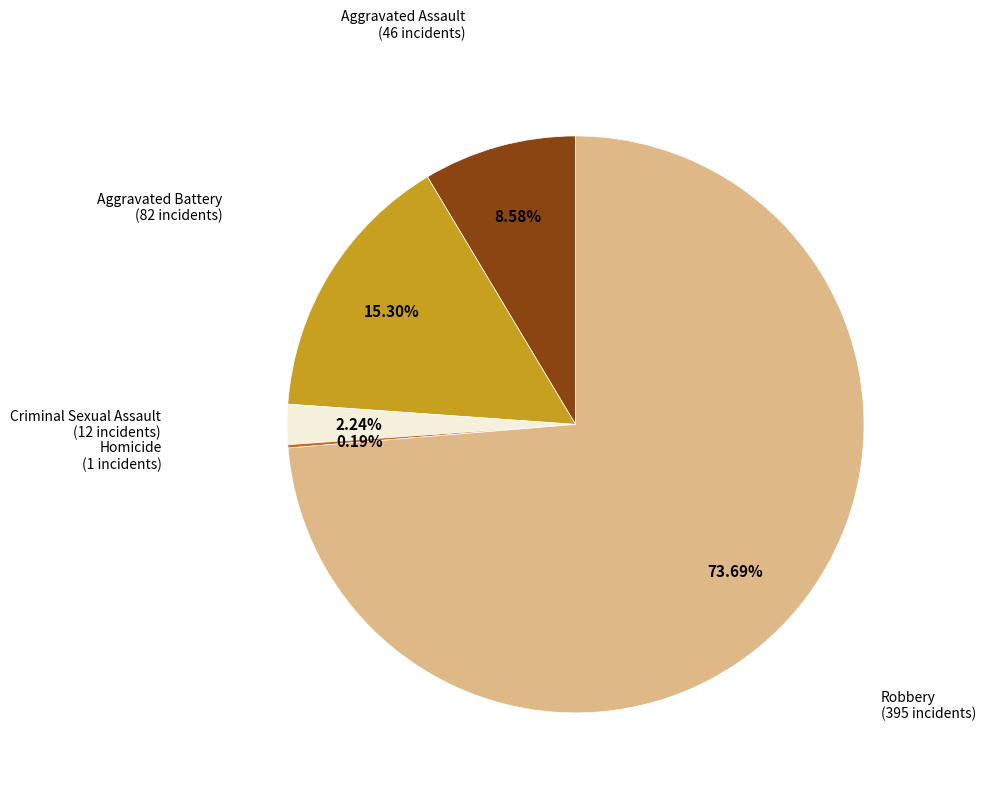

Does any single category account for the majority?

Yes